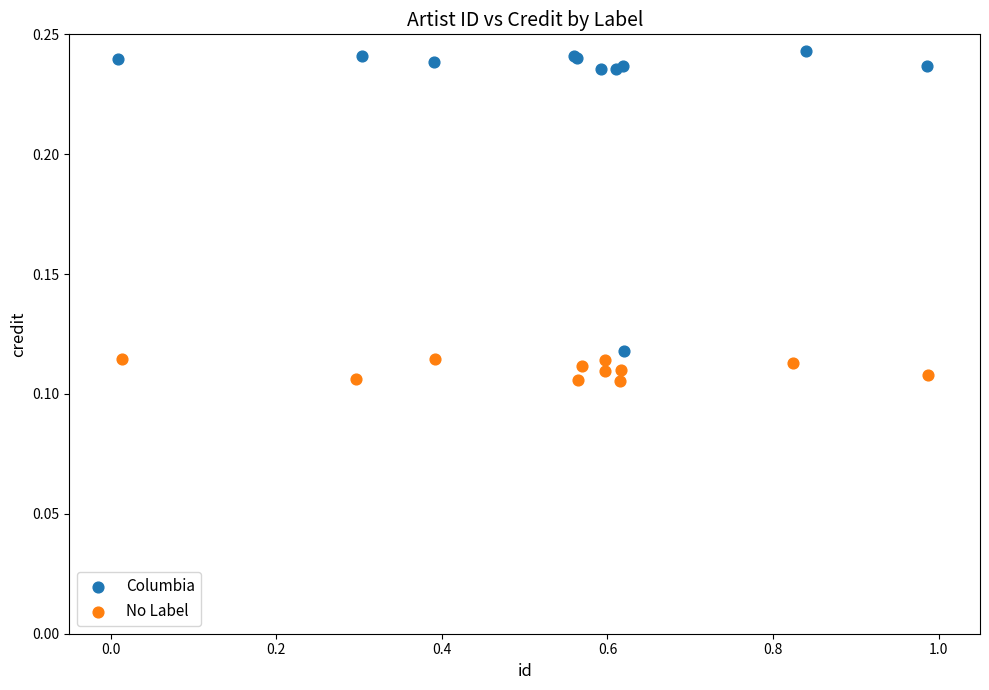

Which series contains the highest Y value?

Columbia